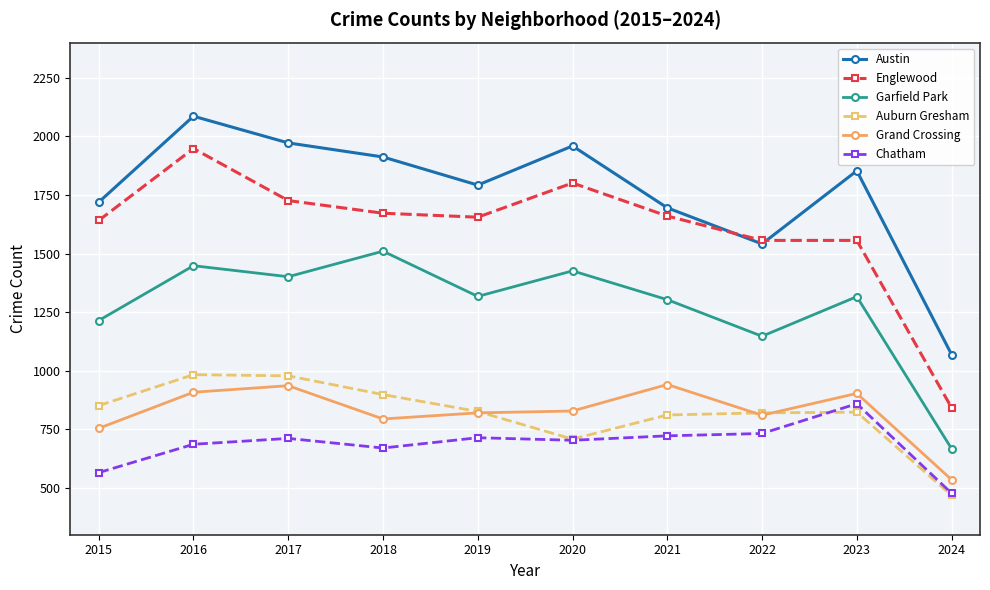

Where does the Garfield Park series first go above 1317?

2016